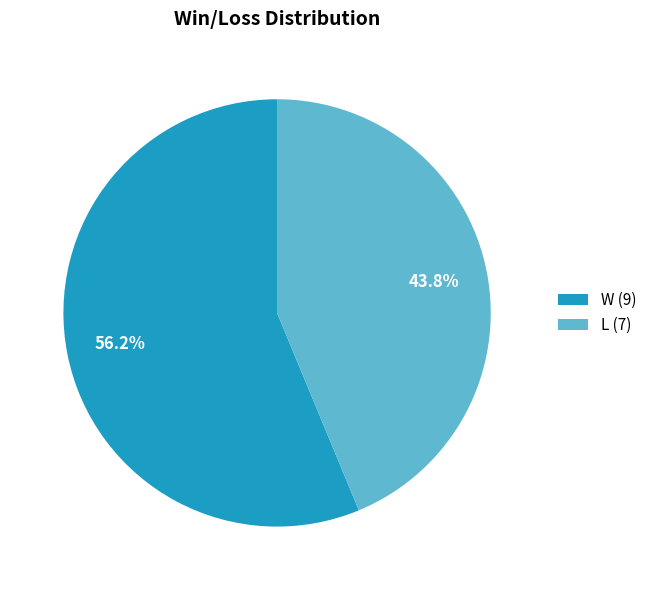

Combined, do W and L account for over 50%?

Yes